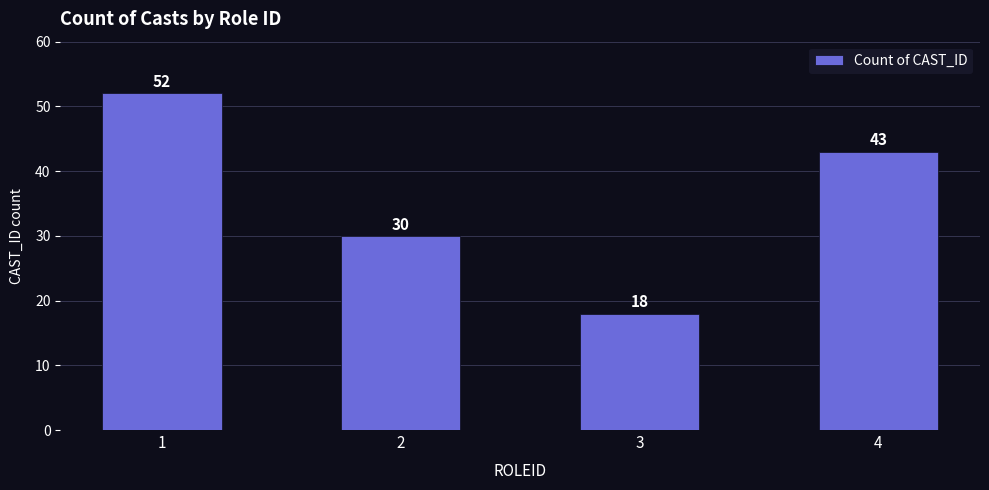

The value at 4 is 61. True or false?

False